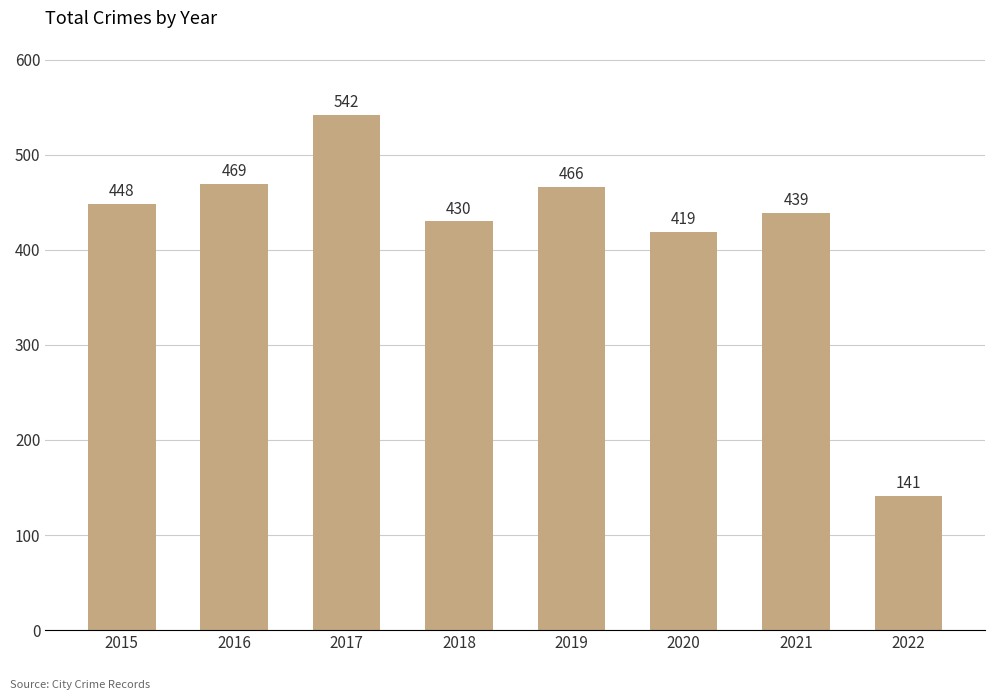

What is the difference between the maximum and minimum values?

401